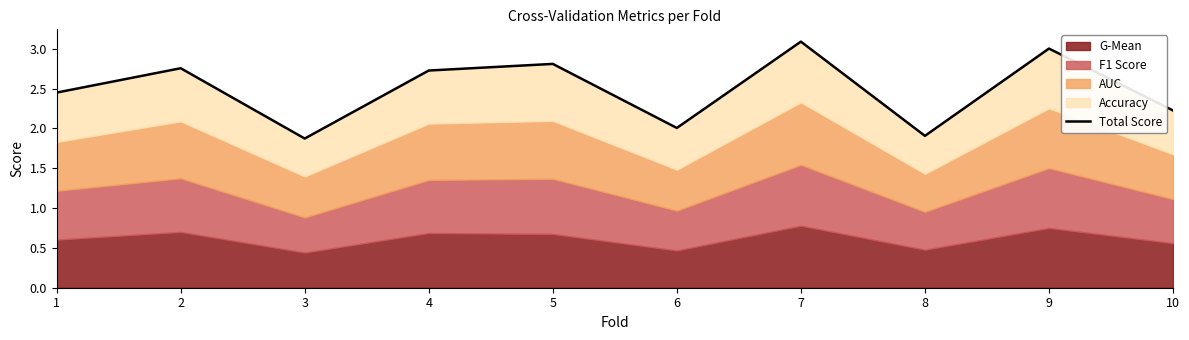

Reading right to left, extract all data points from this chart.

2.2	3.0	1.9	3.1	2.0	2.8	2.7	1.9	2.8	2.4